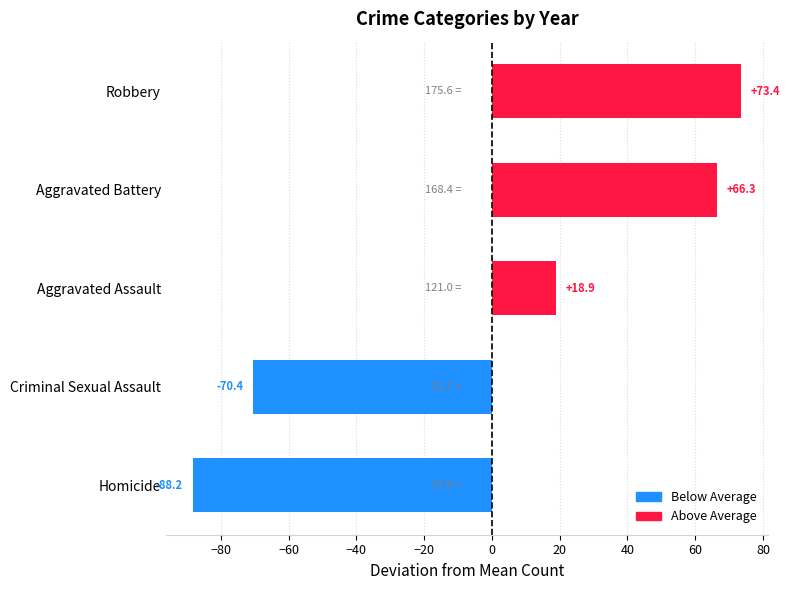

What is the sum of the values at Homicide and Aggravated Assault?

-69.3